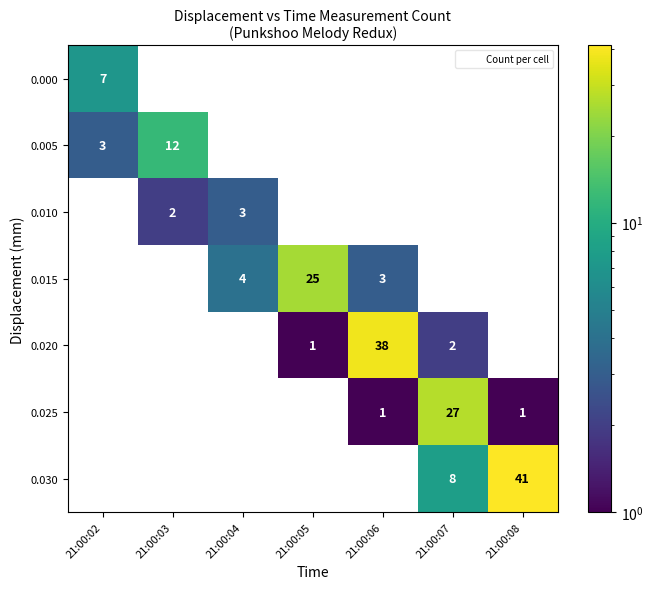

Between 21:00:05 and 21:00:07, which series saw the biggest shift?

0.025